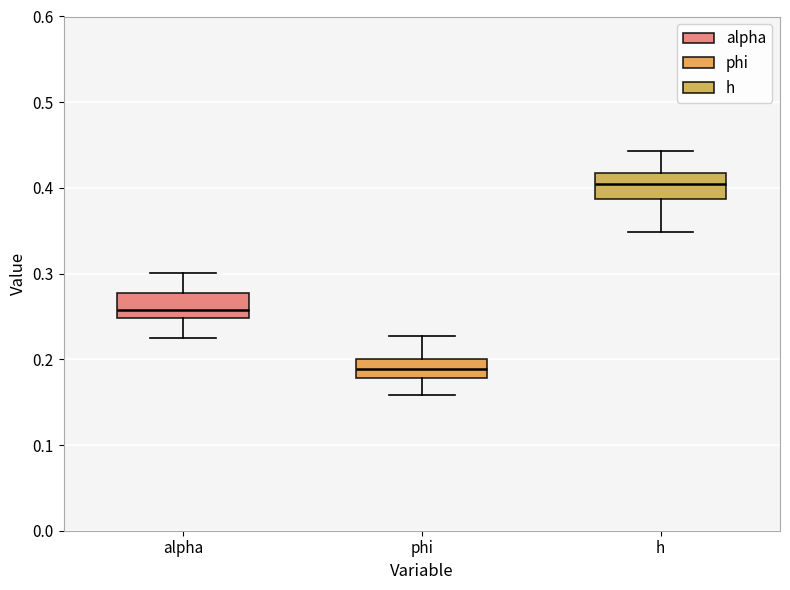

Where is the upper edge of the box for phi on the y-axis? The values are not printed on the chart, so give them approximately, as read against the axis.

0.20